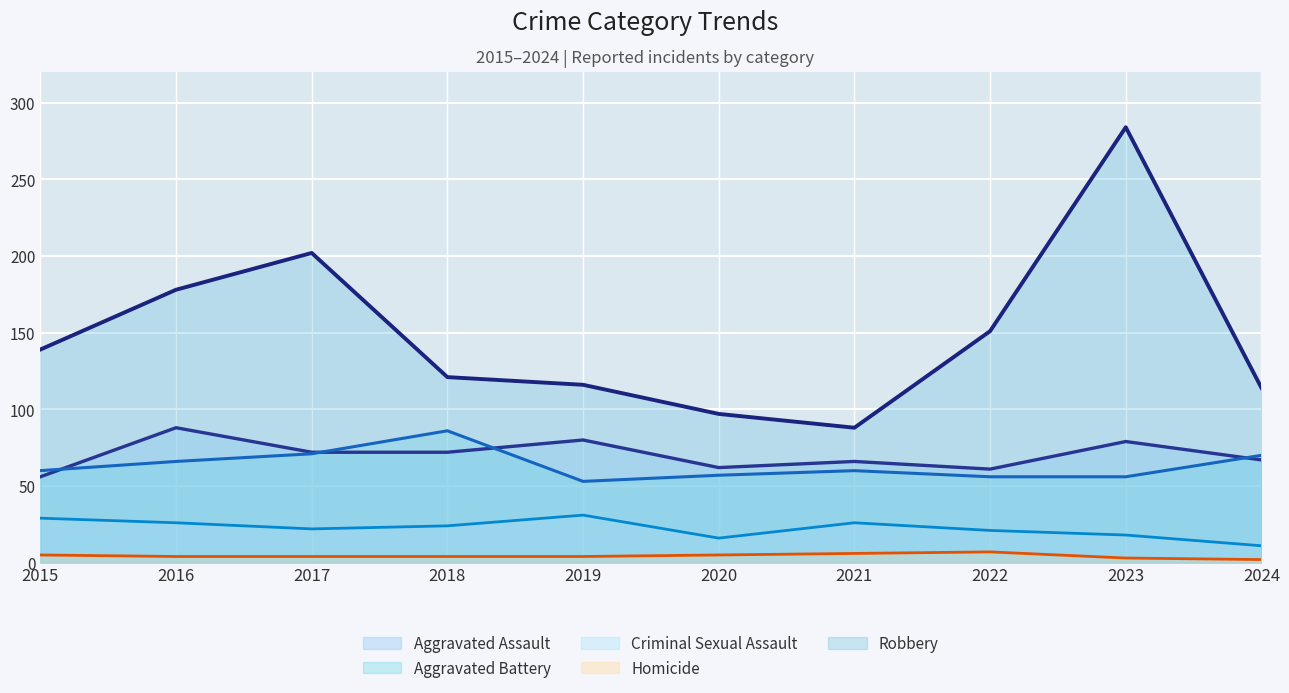

Which series has the largest range (max minus min)?

Robbery